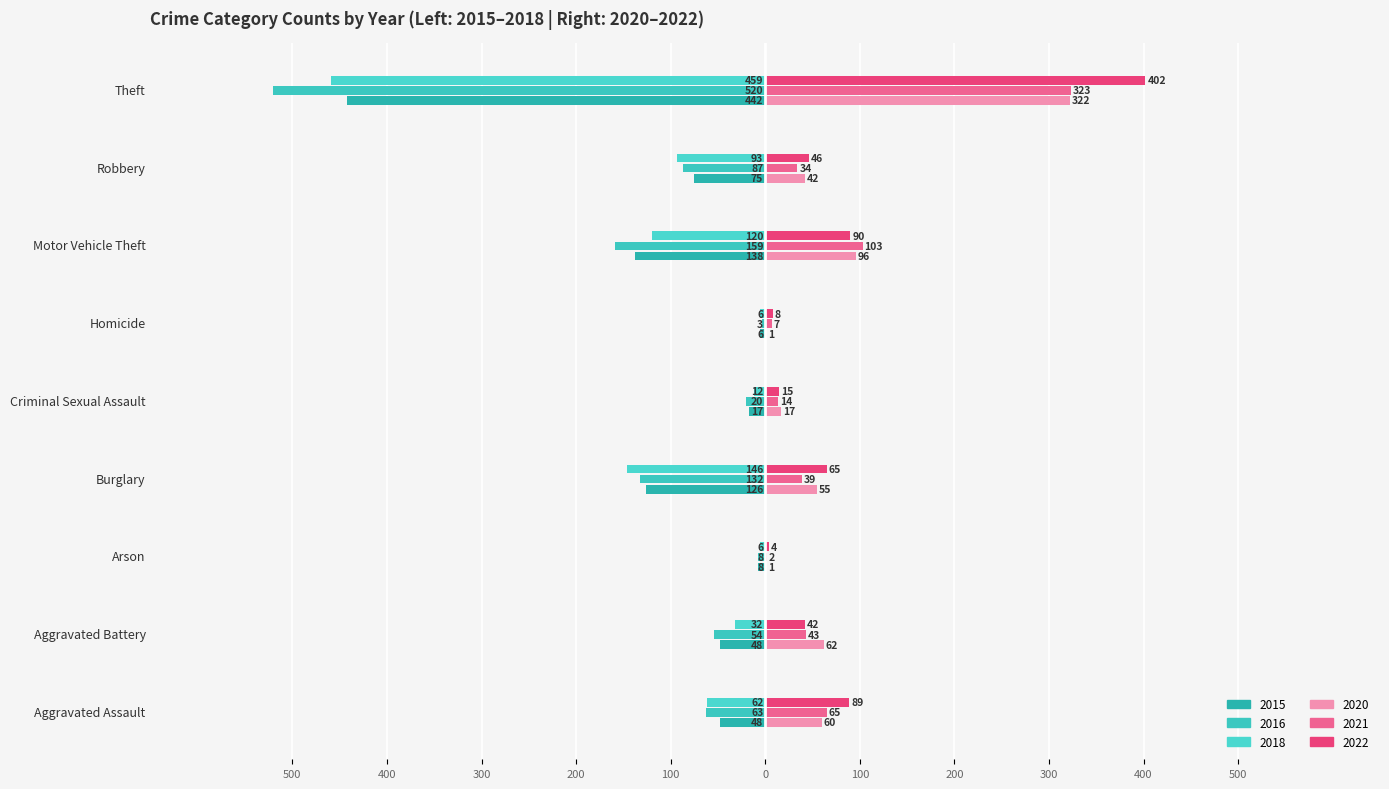

What is the average value of the 2015 series?

-101